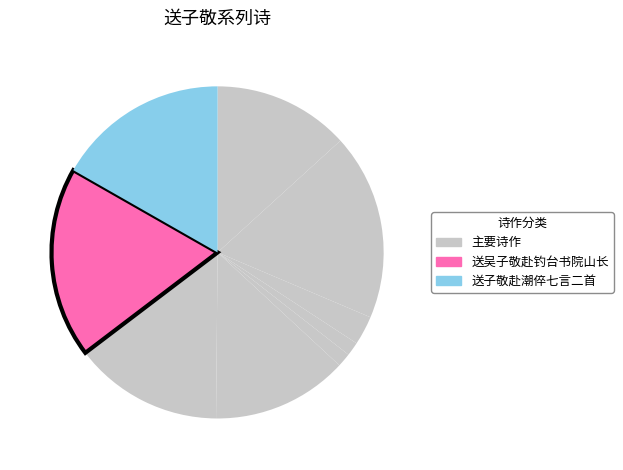

How many segments does this pie chart have?

9